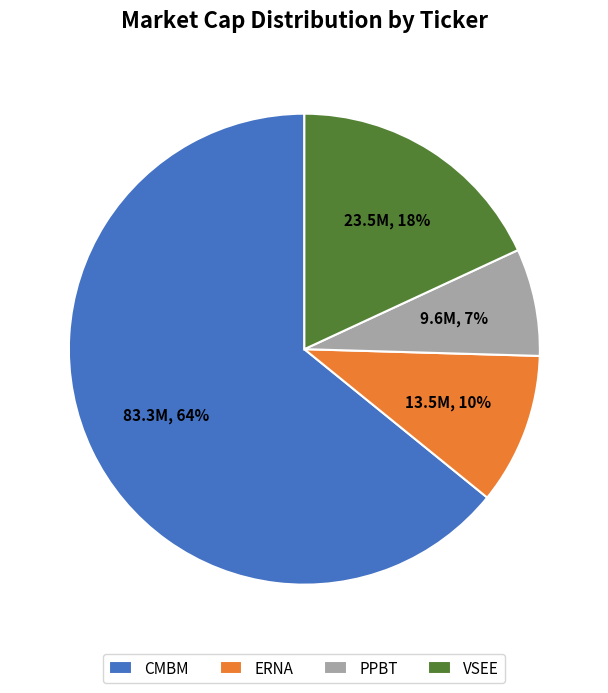

To the nearest percent, what is the difference between the ERNA and VSEE slice percentages?

8%